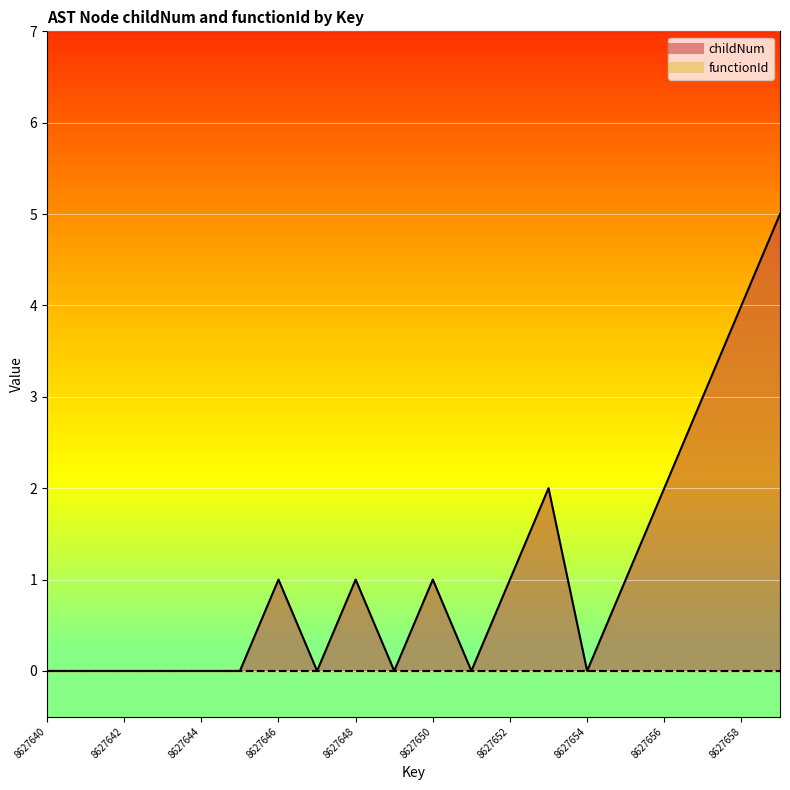

How many interior local peaks (higher than both neighbors) does the data have?

4